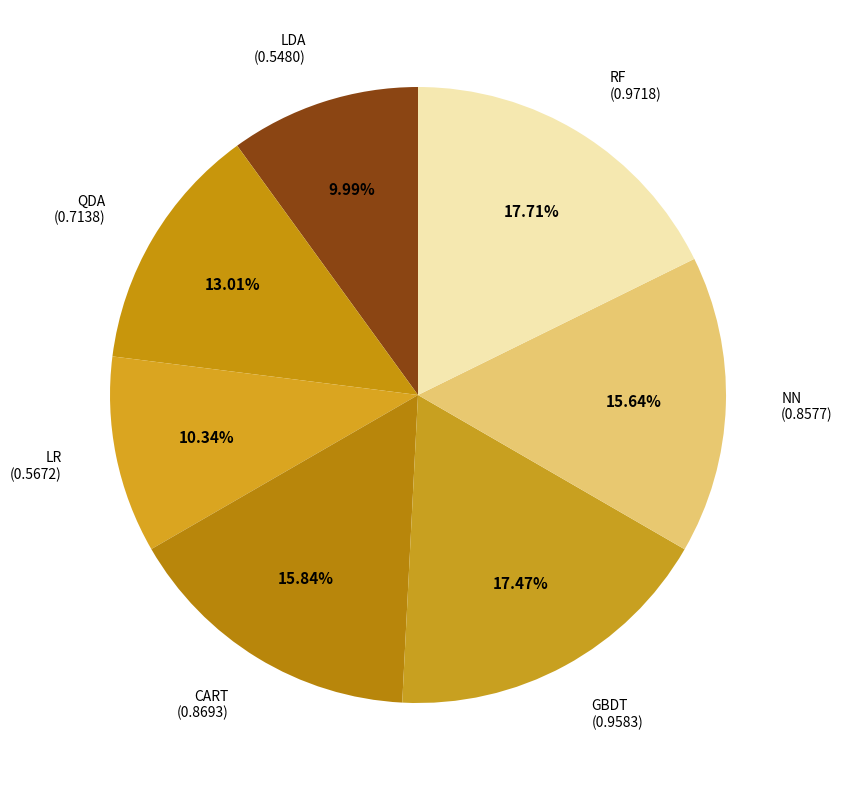

Is it true that LR is 1% of the pie?

False